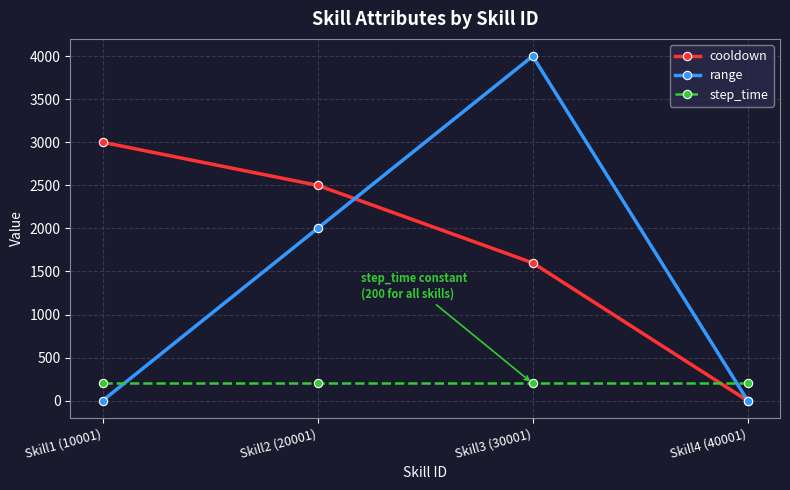

Count the number of data series in this chart.

3